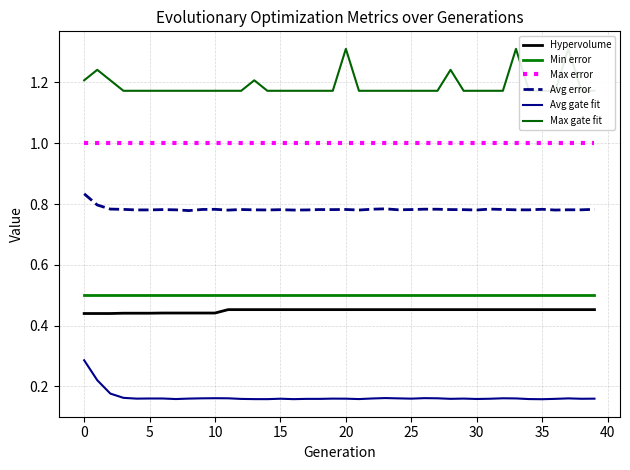

True or false: Avg error has a value of 0.4 at 30.

False